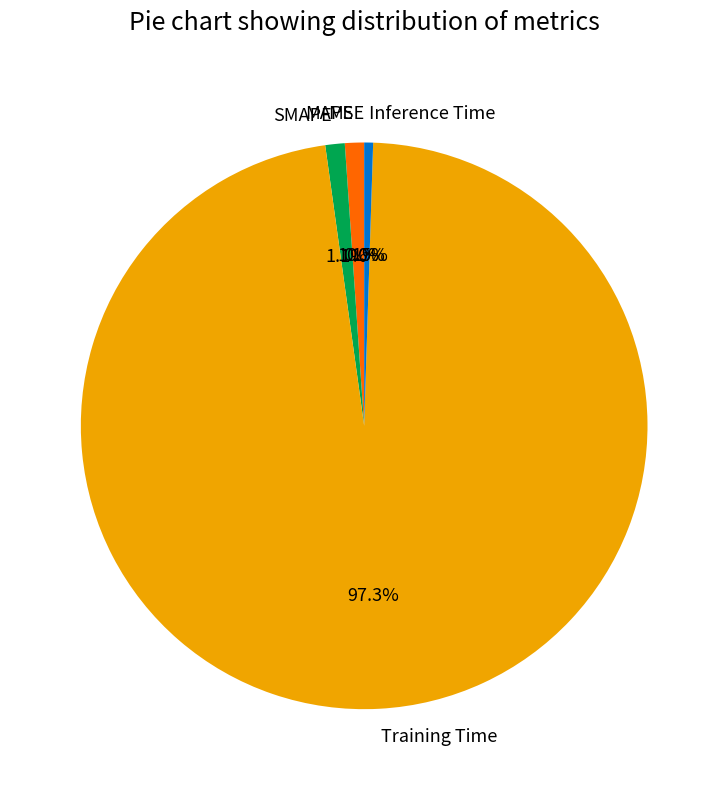

What percentage is the MAPE slice, to the nearest percent?

1%